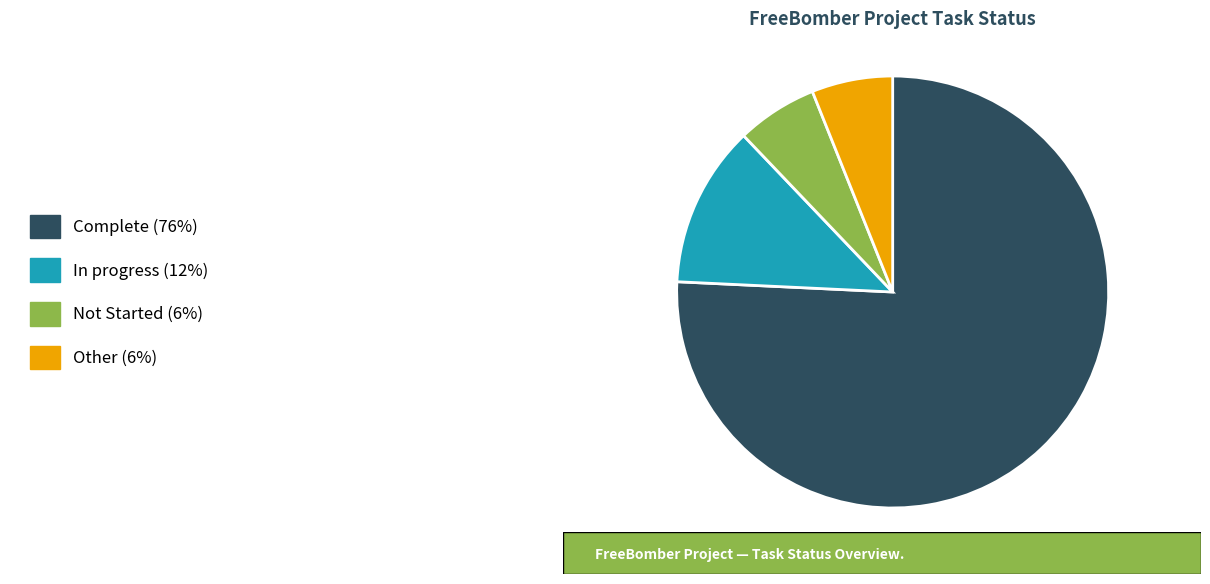

Which category has the biggest portion of the pie?

Complete